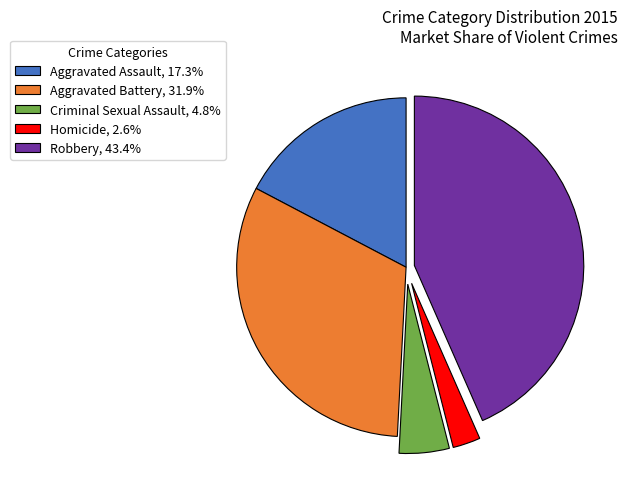

True or false: Criminal Sexual Assault accounts for 19% of the total.

False